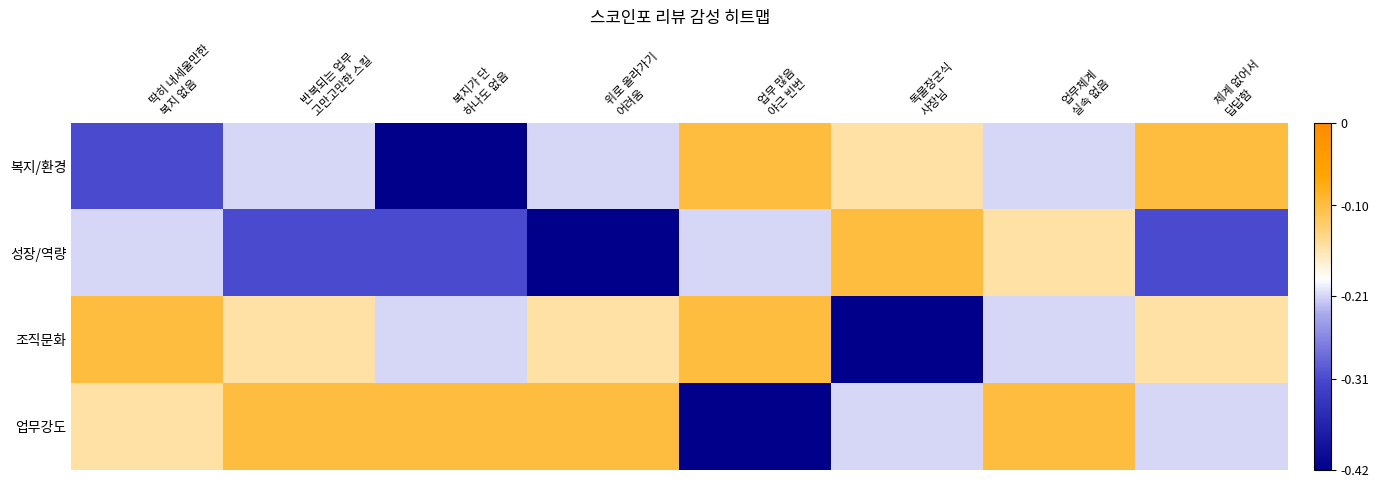

What is the maximum value shown in the chart?

-0.1